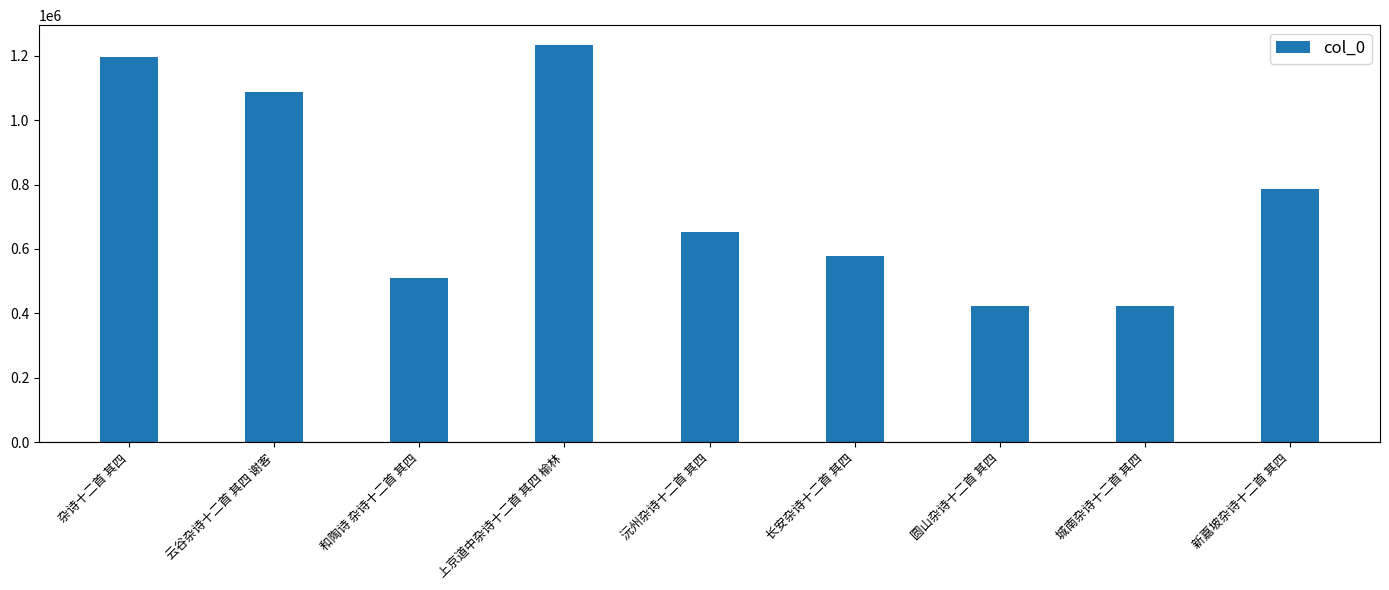

Where is the data nearest to the value 827337?

新嘉坡杂诗十二首 其四